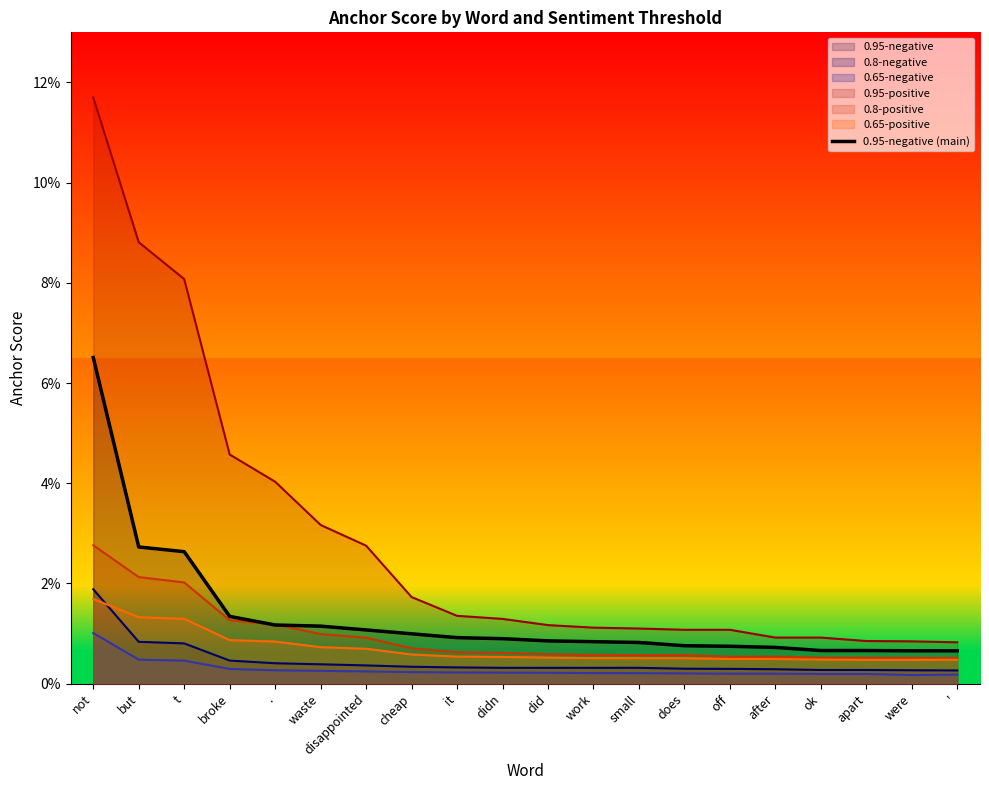

The chart shows a value of 0.0 at ok. True or false?

True